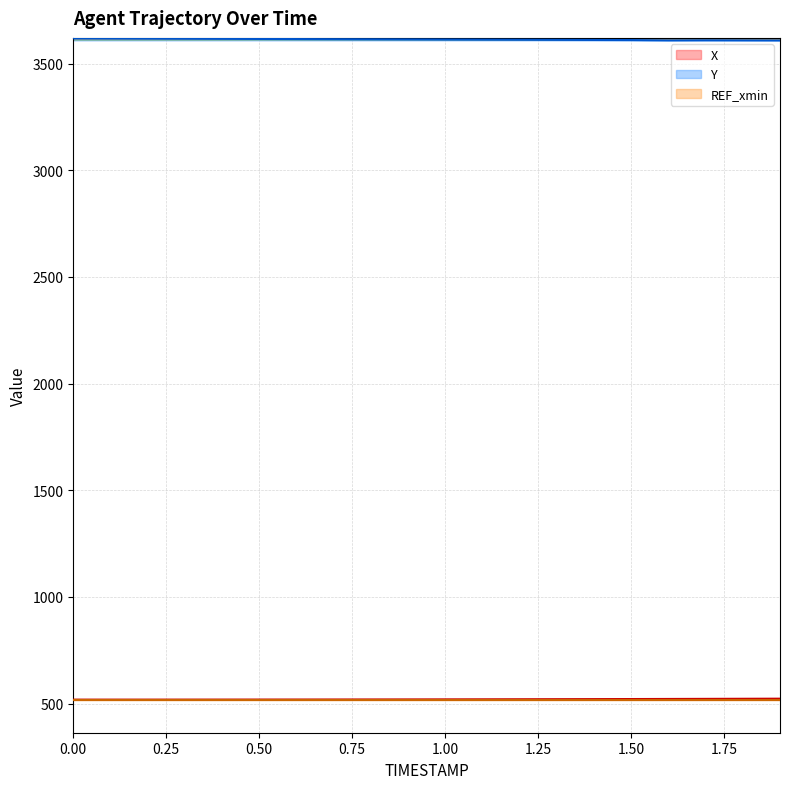

At which label does X first exceed 520?

1.00